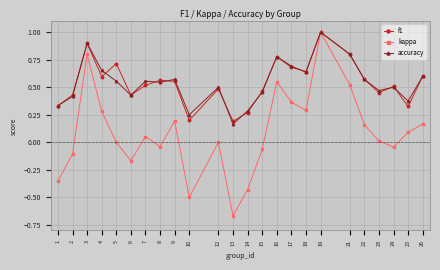

Between 3 and 22, which series saw the biggest shift?

kappa